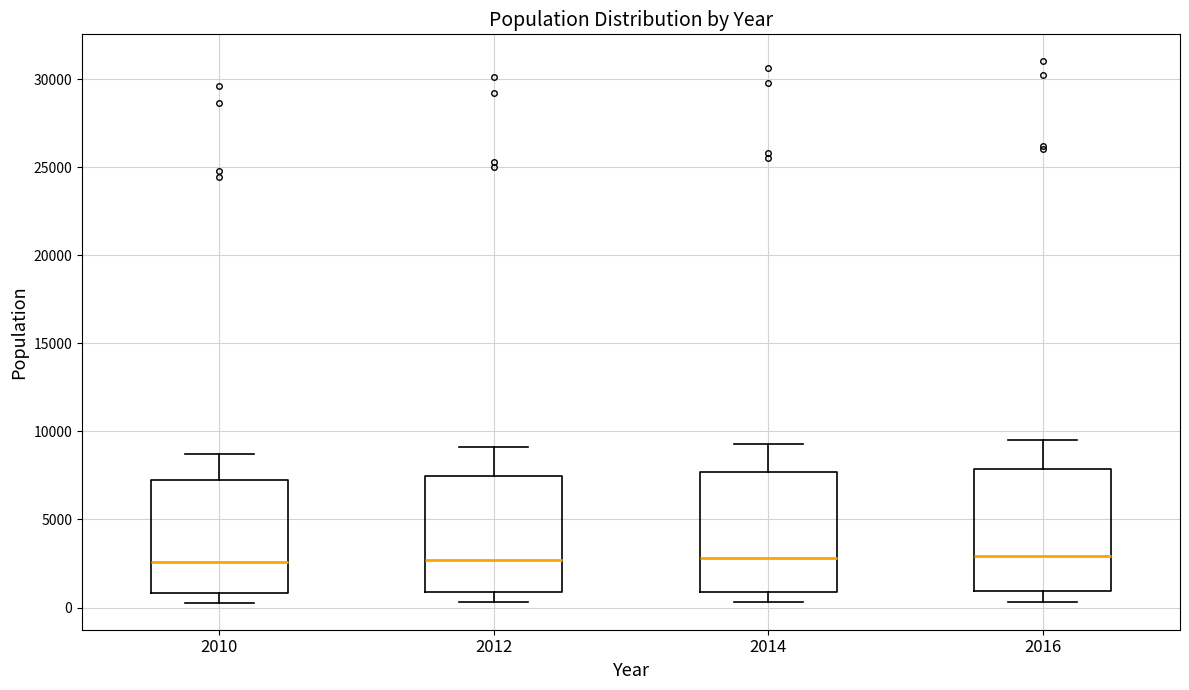

Where does the lower whisker of the box at x = 2016 end on the y-axis? The values are not printed on the chart, so give them approximately, as read against the axis.

500